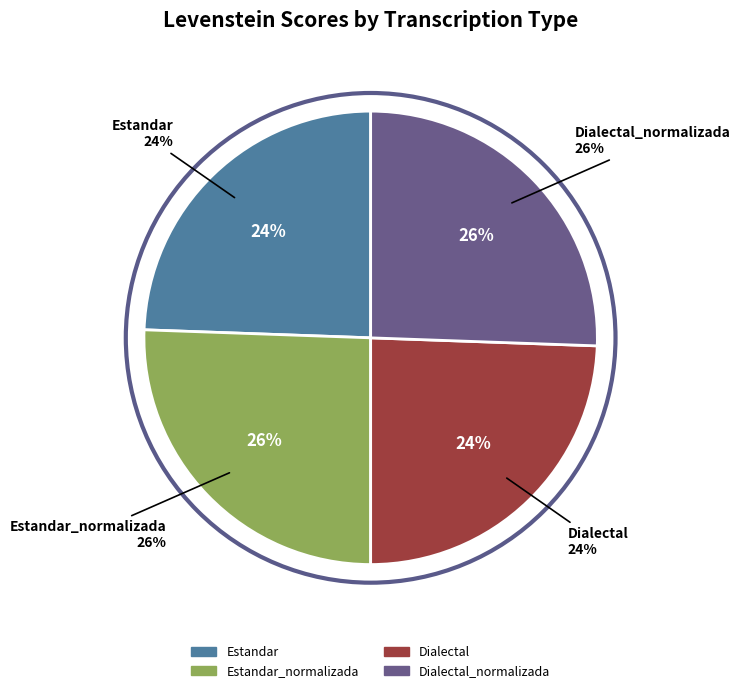

To the nearest percent, what percentage of the pie is Dialectal?

24%